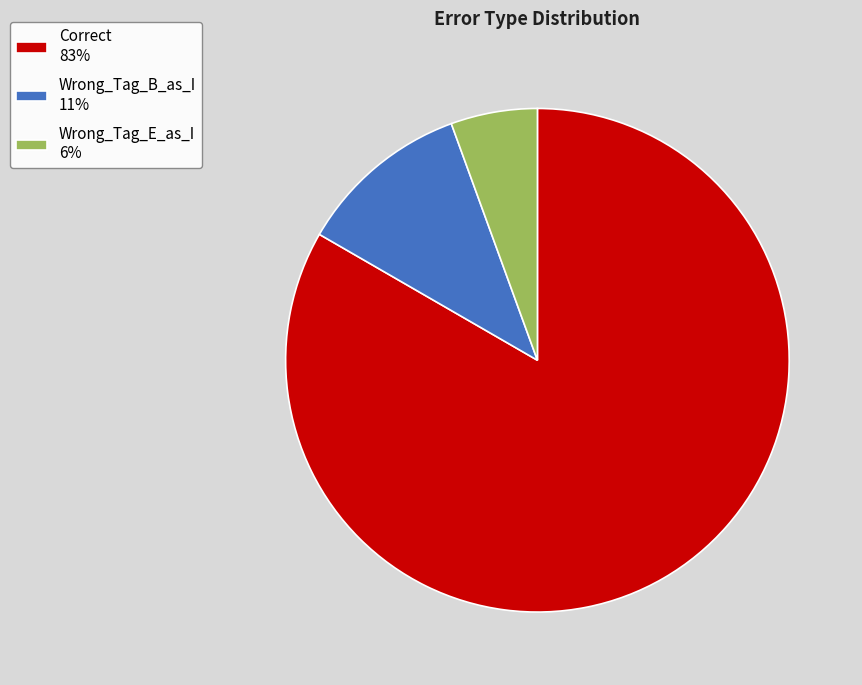

Which slice represents more than half of the pie?

Correct